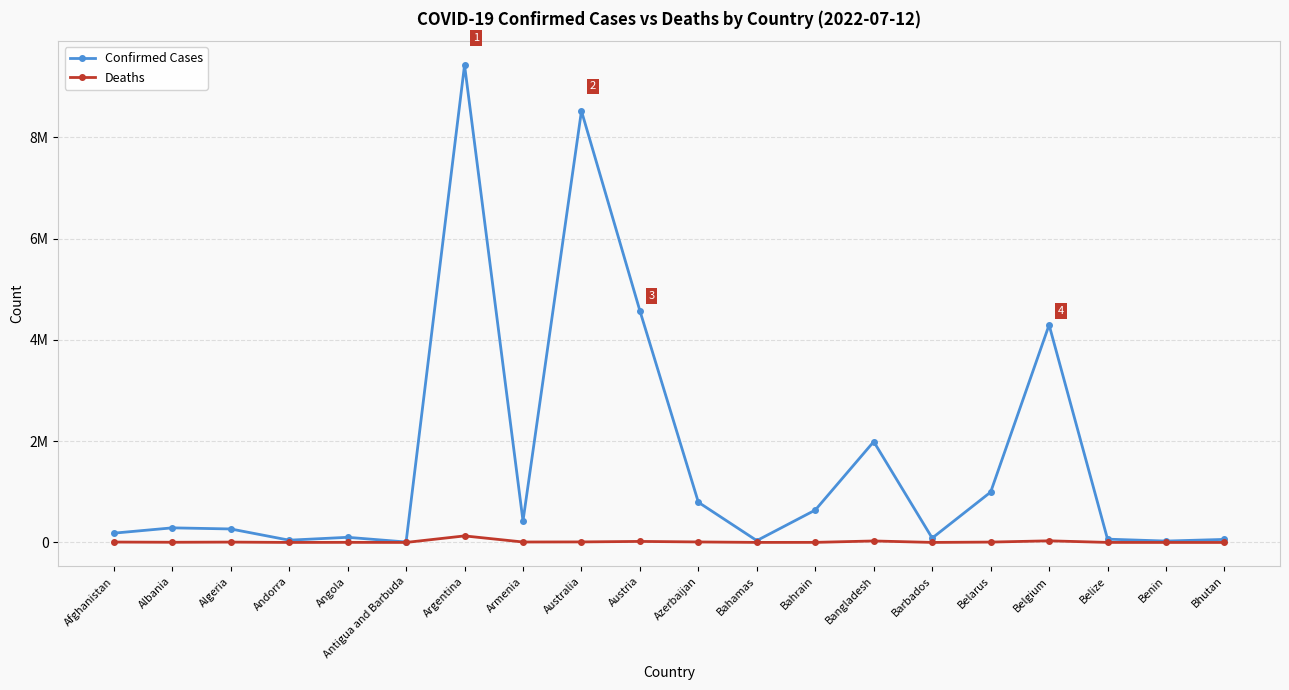

What are all the series names shown in the legend?

Confirmed Cases, Deaths